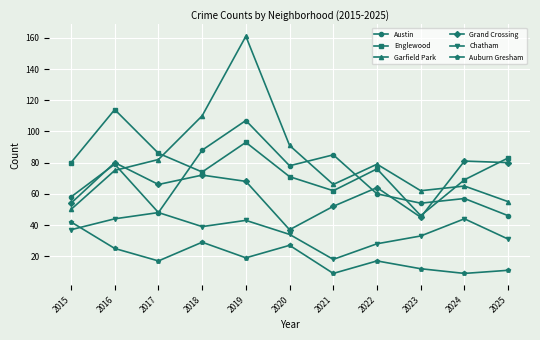

True or false: Auburn Gresham and Austin cross at least once.

False